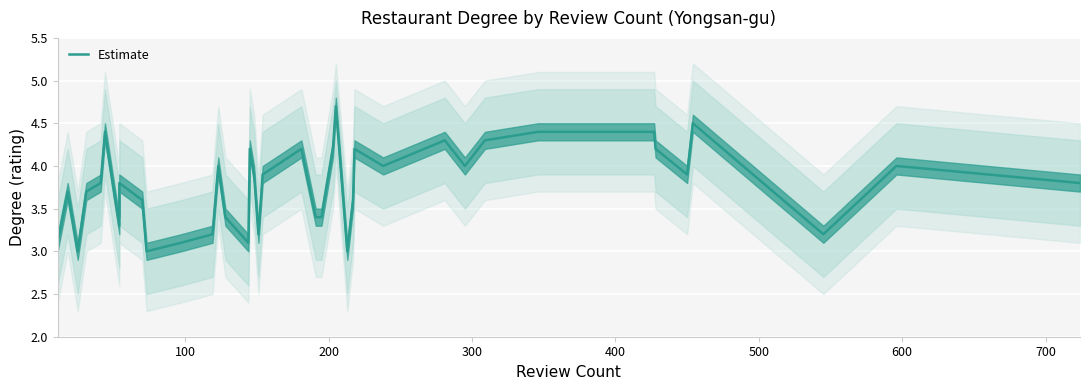

Reading left to right, transcribe all the data shown in this chart.

3.1	3.7	3.0	3.7	3.8	4.4	3.3	3.8	3.6	3.0	3.1	3.2	4.0	3.4	3.1	4.2	3.9	3.2	3.9	4.2	3.4	3.4	4.2	4.7	3.0	3.6	4.2	4.0	4.0	4.3	4.0	4.3	4.4	4.4	4.2	3.9	4.5	3.2	4.0	3.8